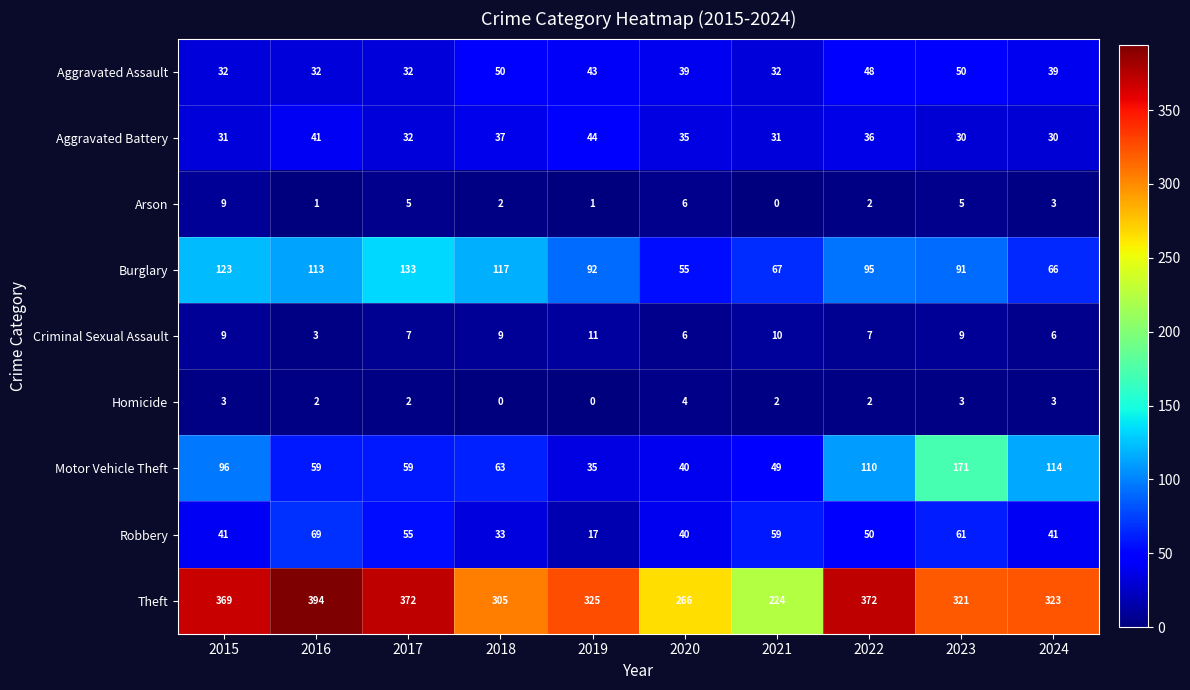

Where is Motor Vehicle Theft nearest to the value 103?

2015